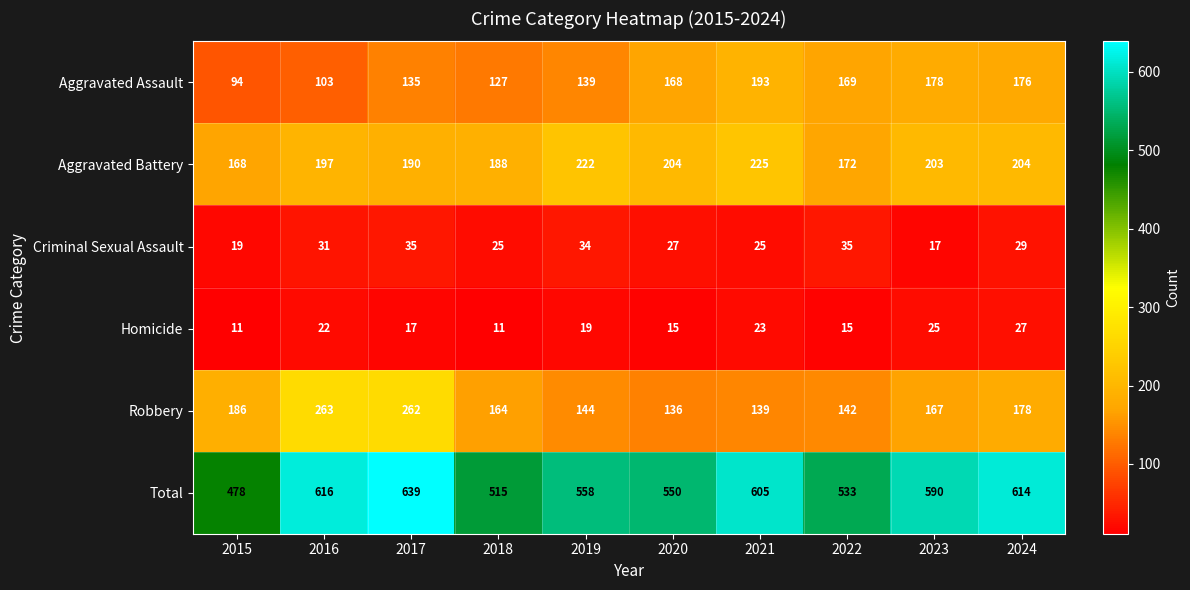

Which series has the widest spread of values?

Total